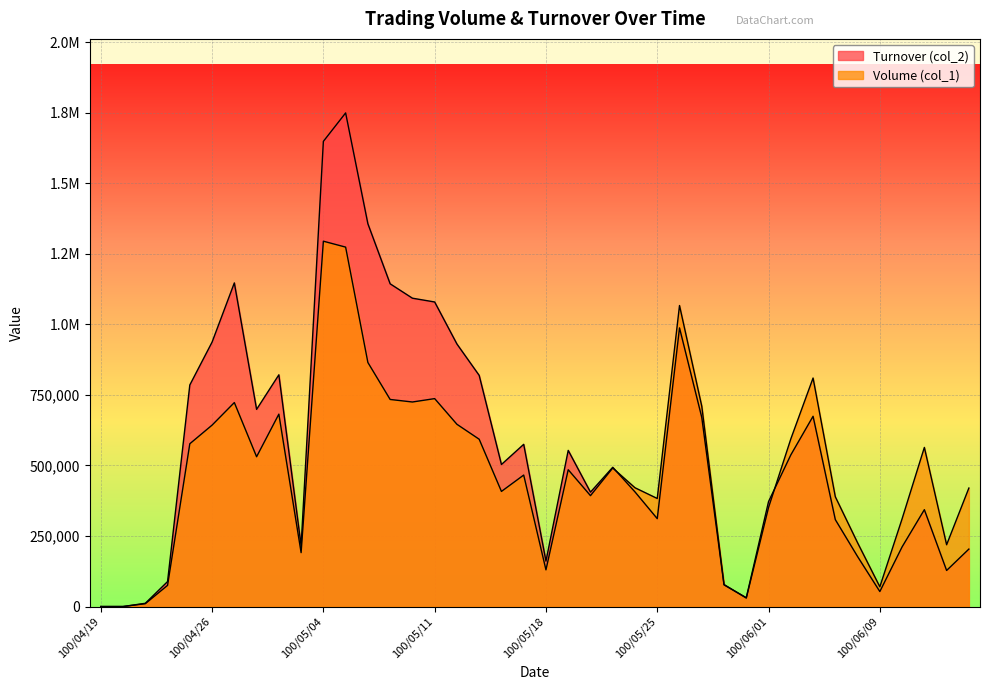

The value of Turnover (col_2) at 100/06/10 is 346544. True or false?

False